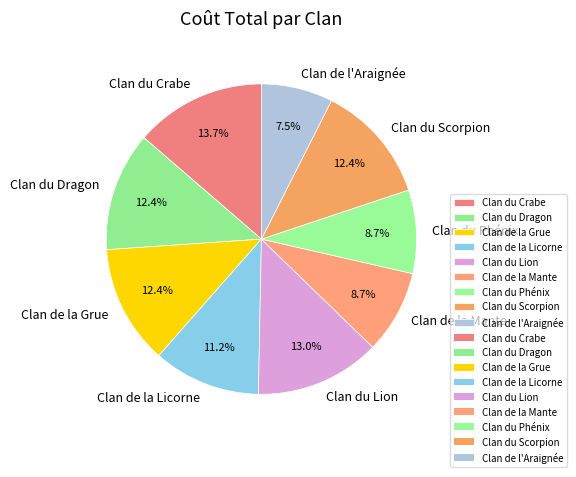

Does any single category account for the majority?

No